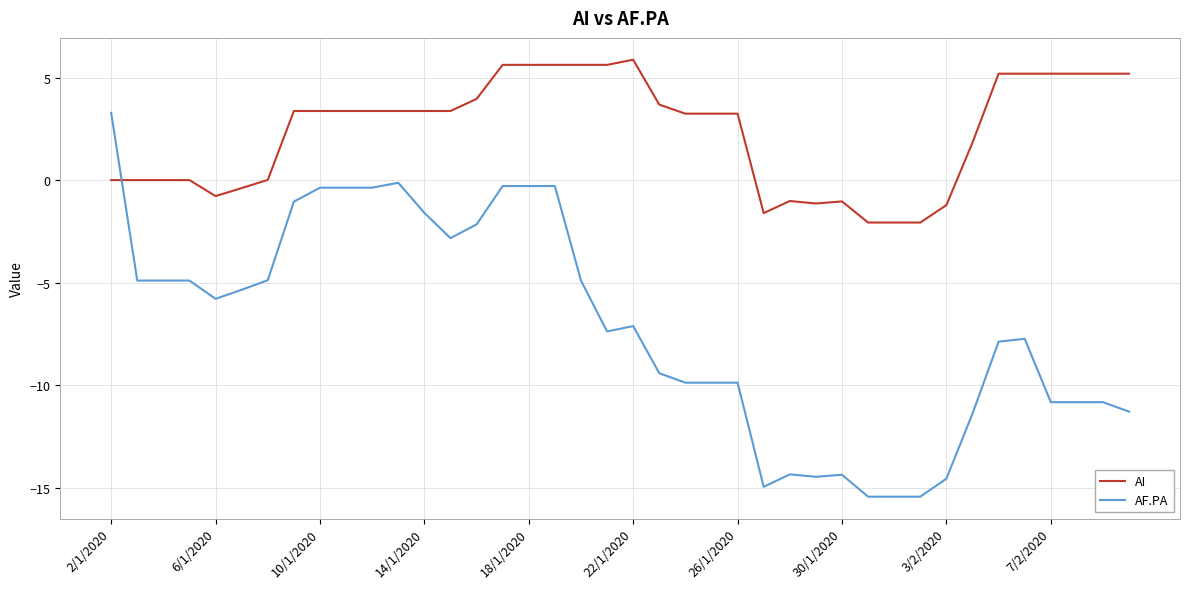

What is the smallest value displayed?

-15.4